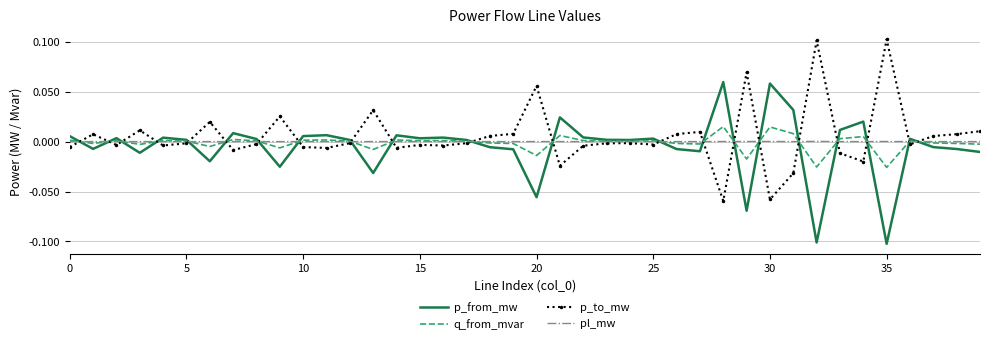

Which series has the largest range (max minus min)?

p_to_mw